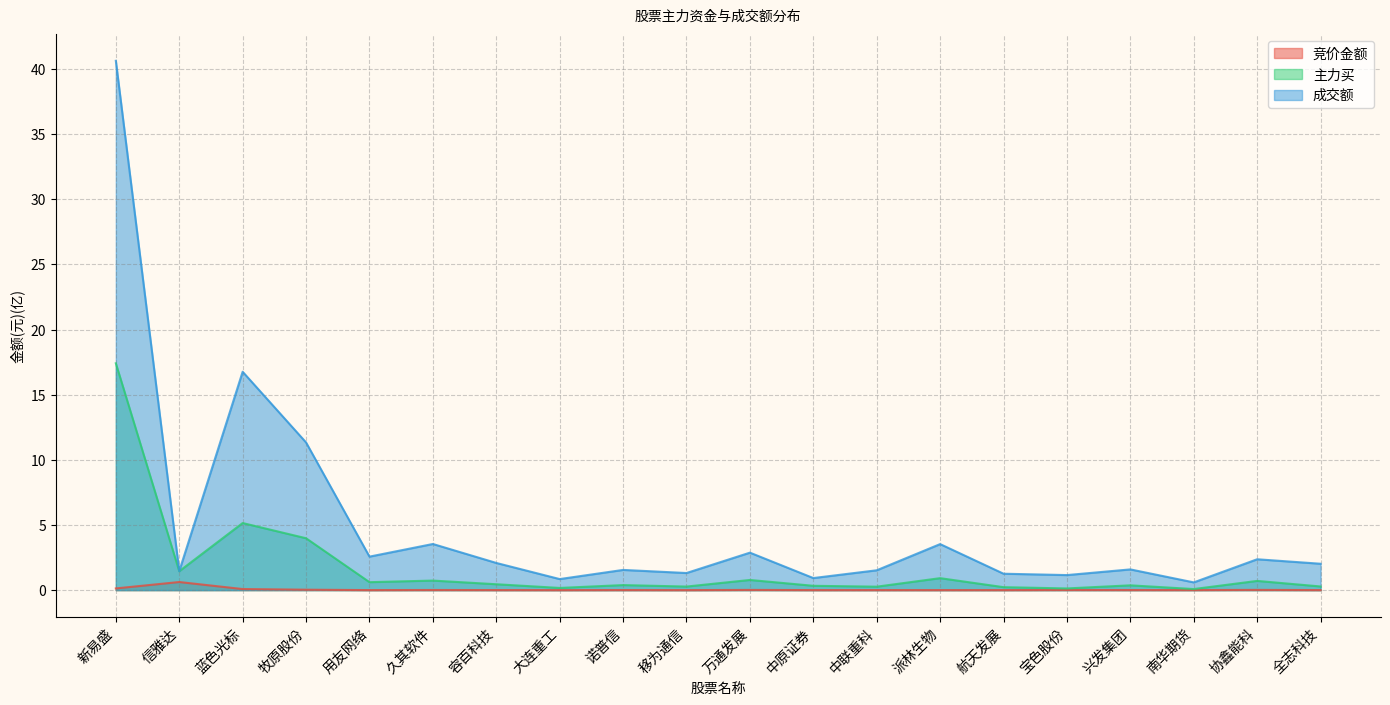

True or false: 成交额 has a value of 0.5 at 协鑫能科.

False